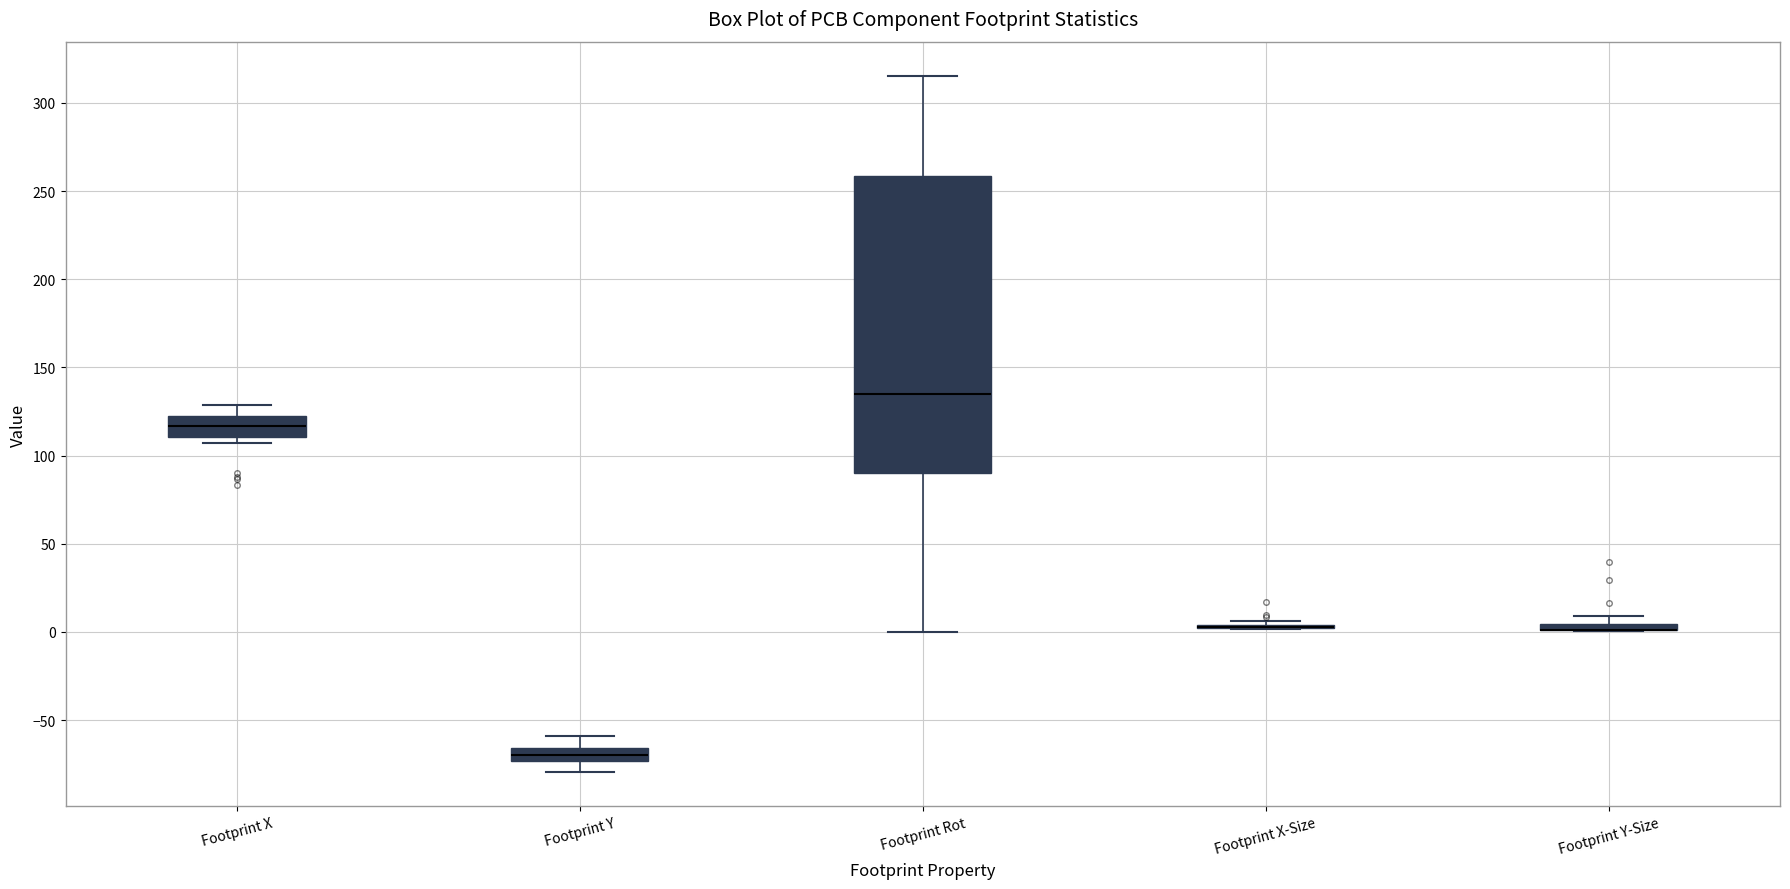

Comparing the boxes themselves (not the whiskers), which one is the tallest?

Footprint Rot